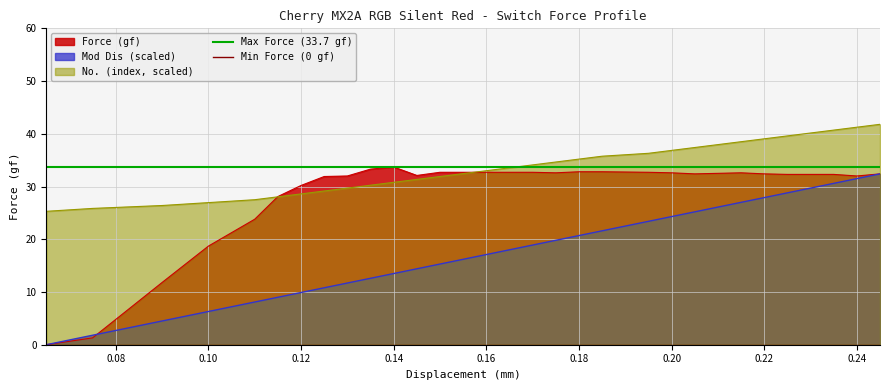

True or false: Mod Dis (scaled) and No. (index, scaled) cross at least once.

False